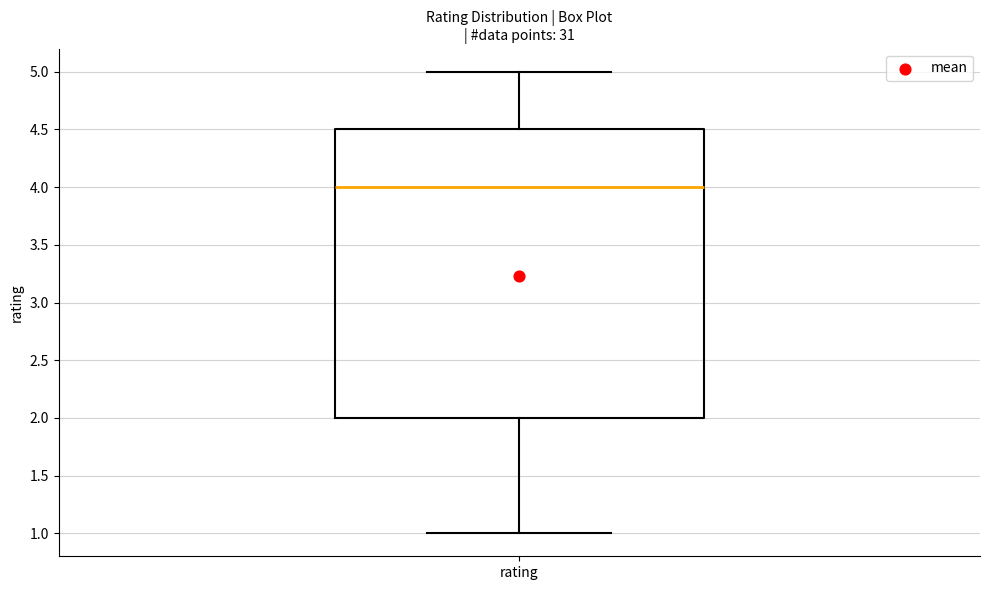

Read this box plot against the y-axis: the position of the median line, the range covered by the box, and the ends of both whiskers. The values are not printed on the chart, so give them approximately, as read against the axis.

median 4.0, box 2.0 to 4.5, whiskers 1.0 to 5.0